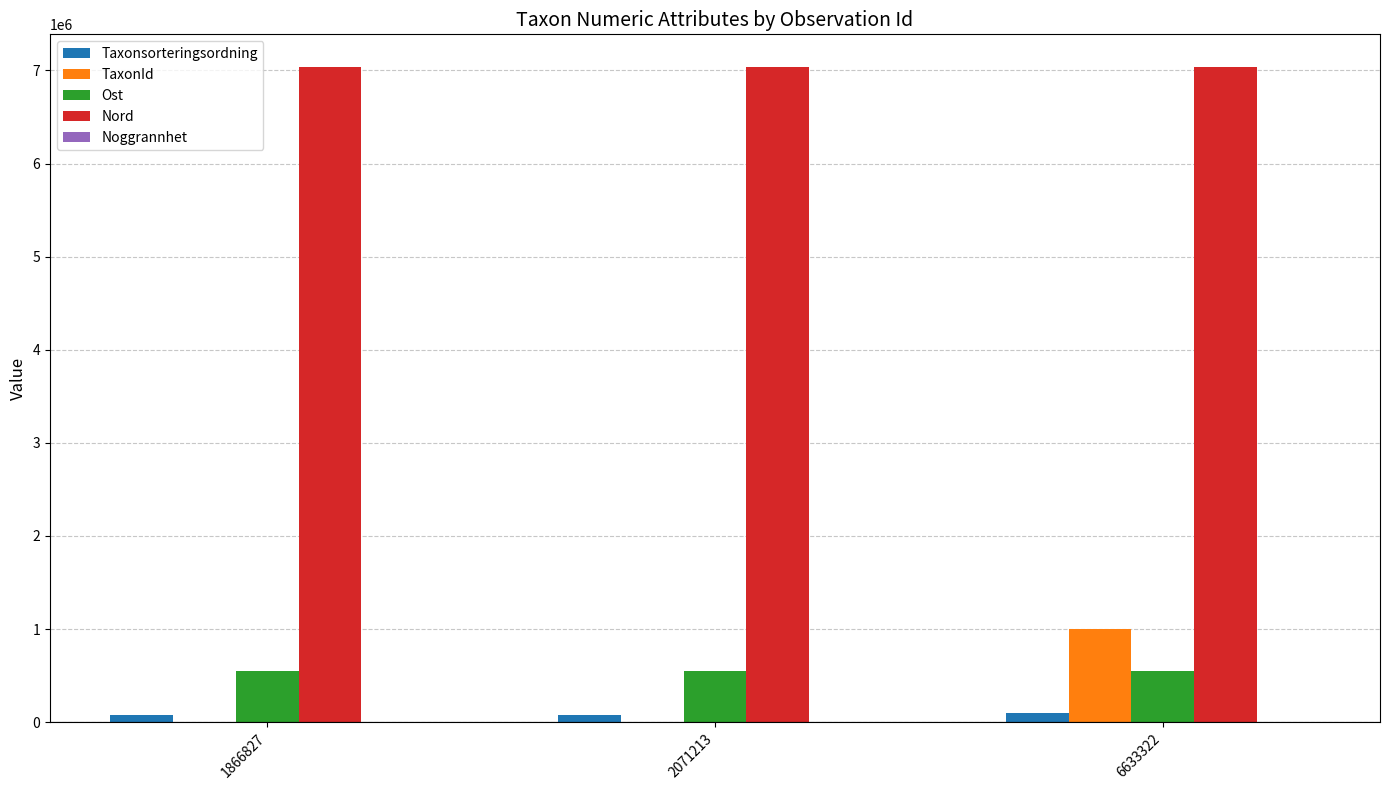

Read the Ost value at 1866827.

545856.3